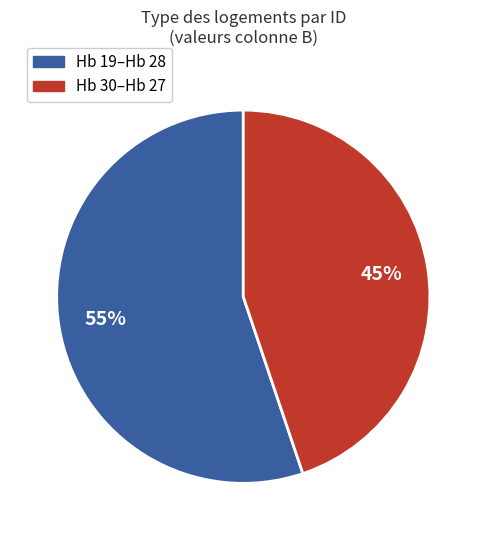

To the nearest percent, what is the average slice percentage?

50%